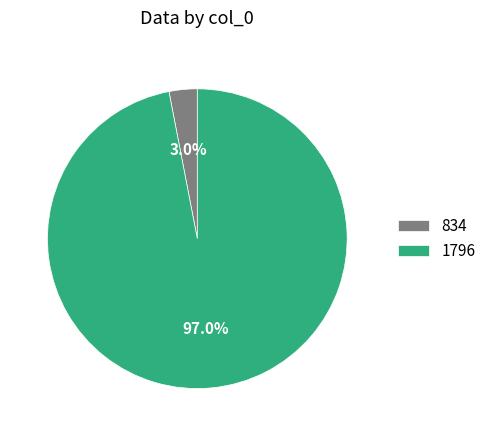

Rank the categories by value from highest to lowest.

1796, 834